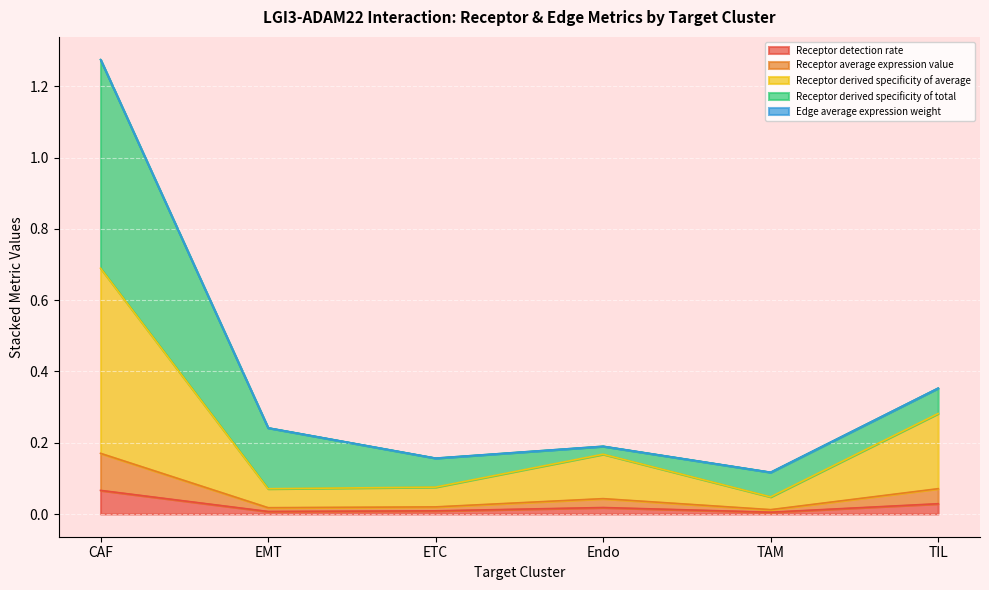

At which label does Receptor detection rate reach its peak?

CAF